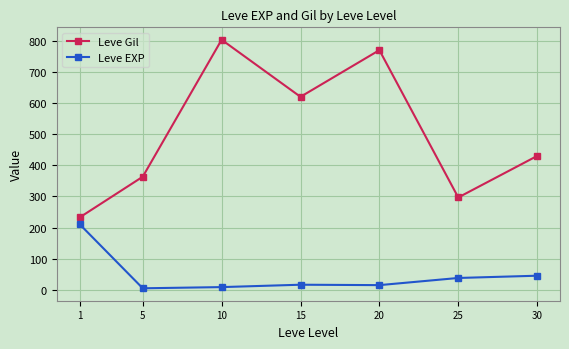

What is the average value of the Leve Gil series?

502.3